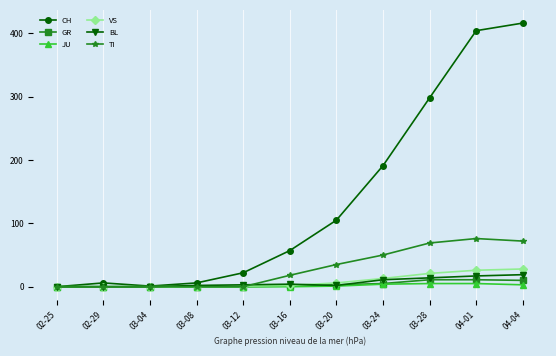

Is it true that VS equals 2 at 03-16?

True